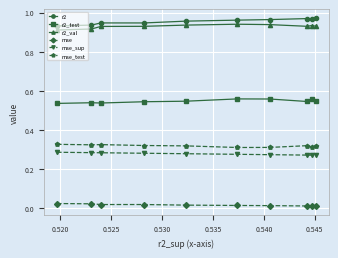

What is the sum of all mse_test values?

3.2